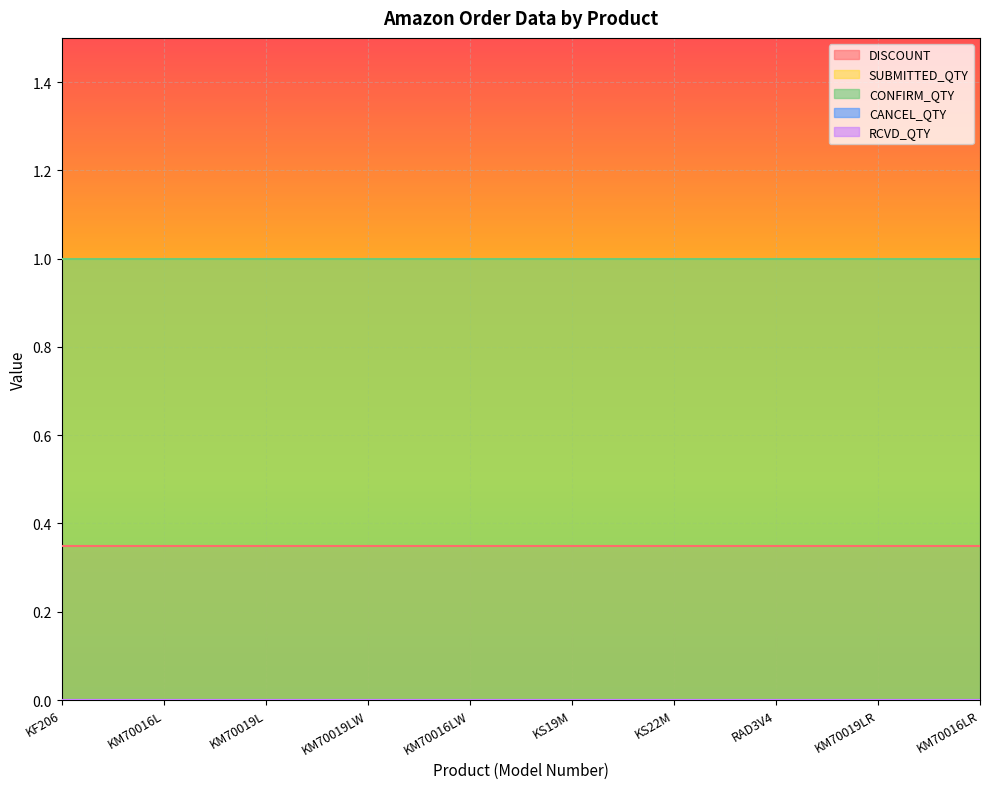

What is the maximum value shown in the chart?

1.0